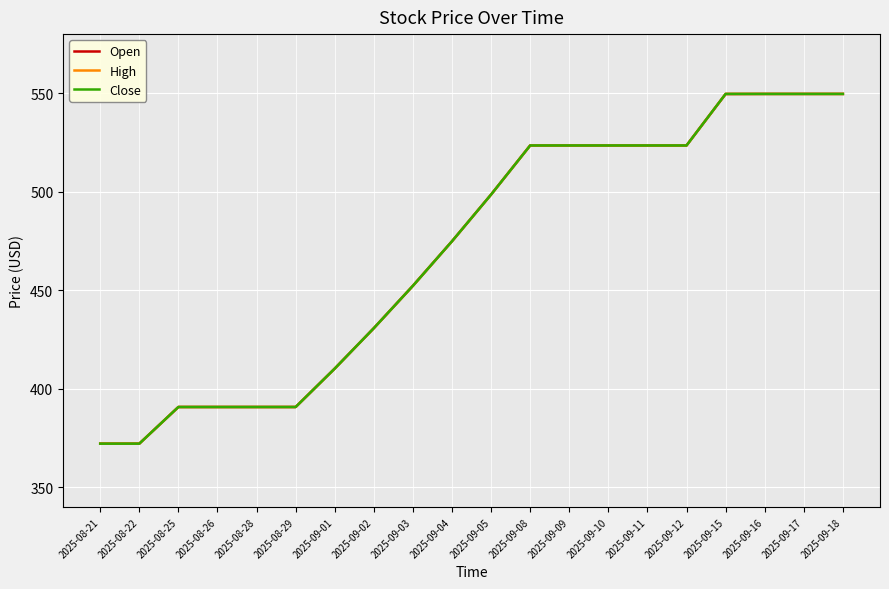

Rank the series by their maximum value, from lowest to highest.

Open, High, Close